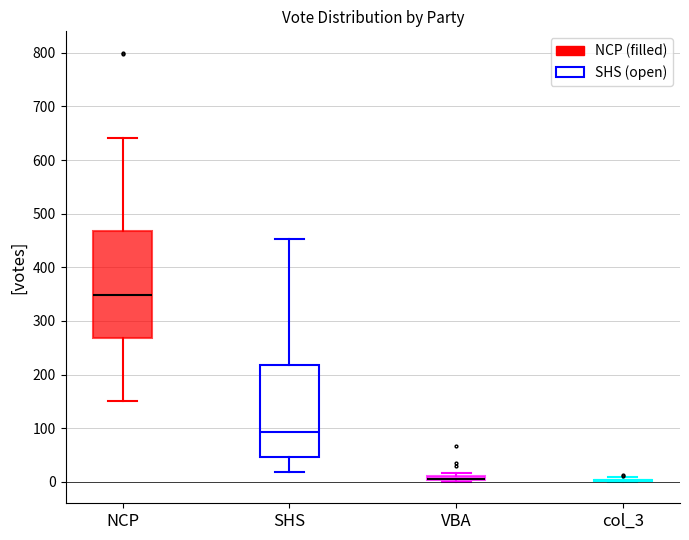

Where is the upper edge of the box for NCP on the y-axis? The values are not printed on the chart, so give them approximately, as read against the axis.

470